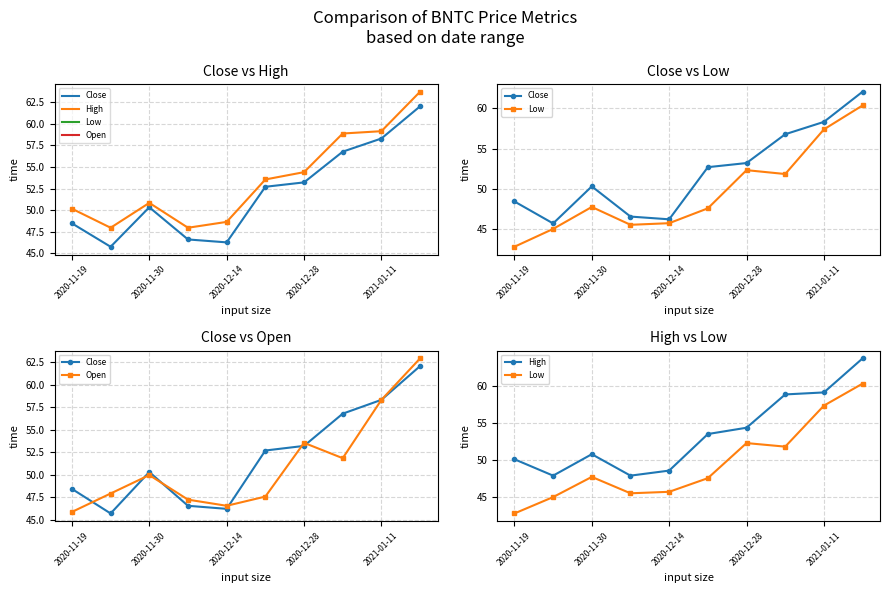

Reading left to right, extract all data points from this chart.

Close: 48.5	45.7	50.3	46.6	46.2	52.7	53.2	56.8	58.3	62.0
High: 50.1	47.9	50.8	47.9	48.6	53.5	54.4	58.9	59.2	63.8
Low: 42.8	45.0	47.8	45.6	45.8	47.6	52.3	51.9	57.4	60.4
Open: 45.9	47.9	50.0	47.3	46.6	47.6	53.5	51.9	58.3	62.9